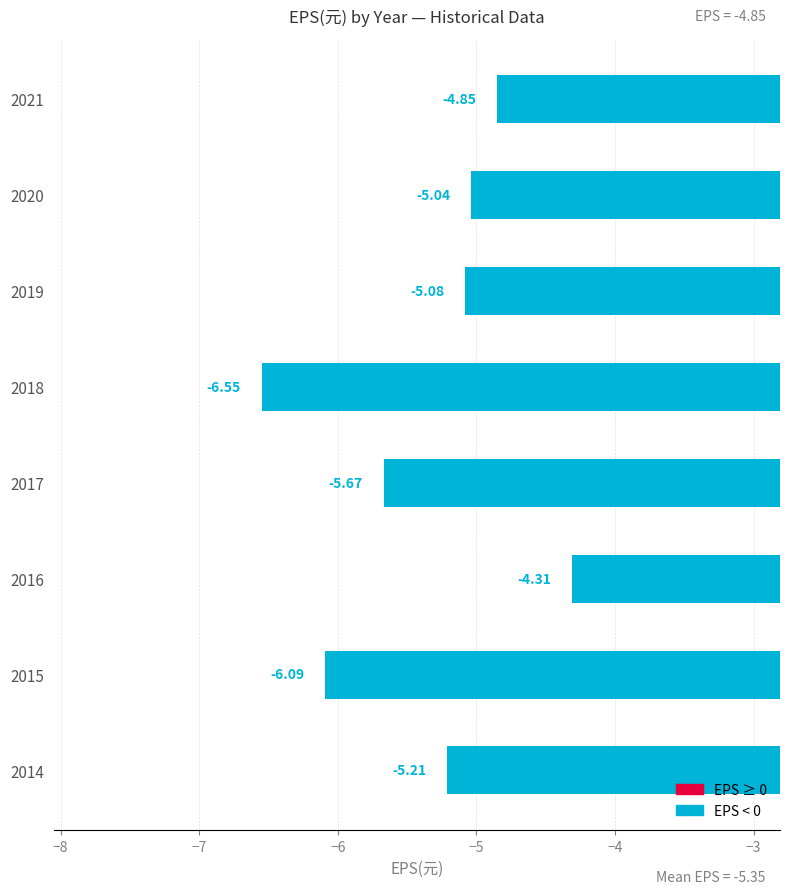

Rank the categories by value from lowest to highest.

2018, 2015, 2017, 2014, 2019, 2020, 2021, 2016